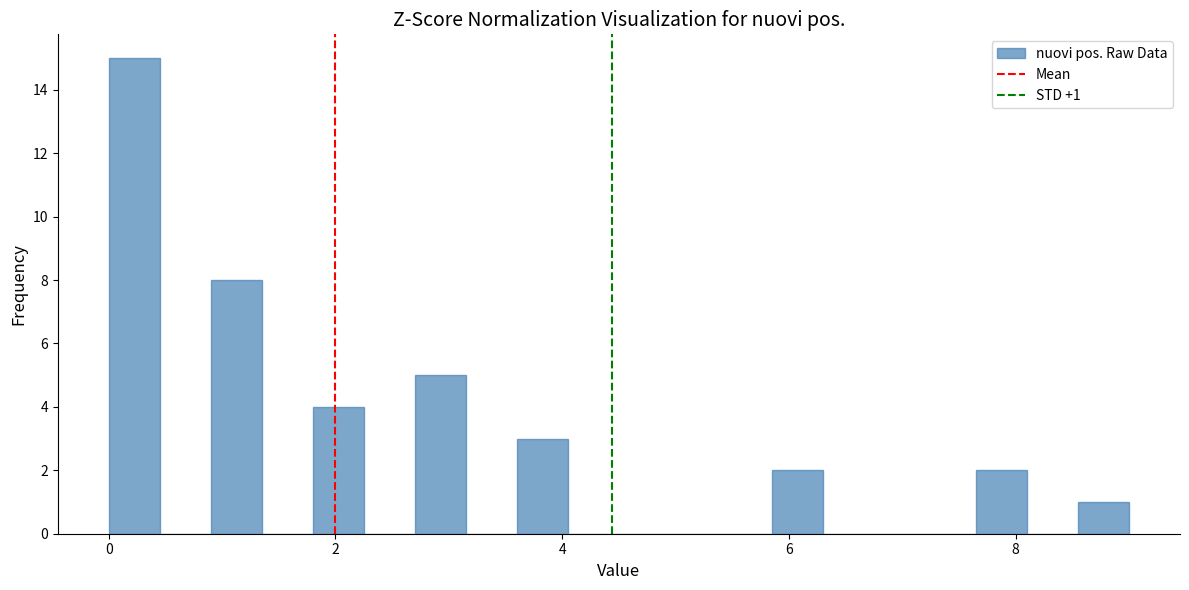

Around what value on the x-axis is the tallest bar? Give the approximate position of its centre, as read against the axis.

0.2